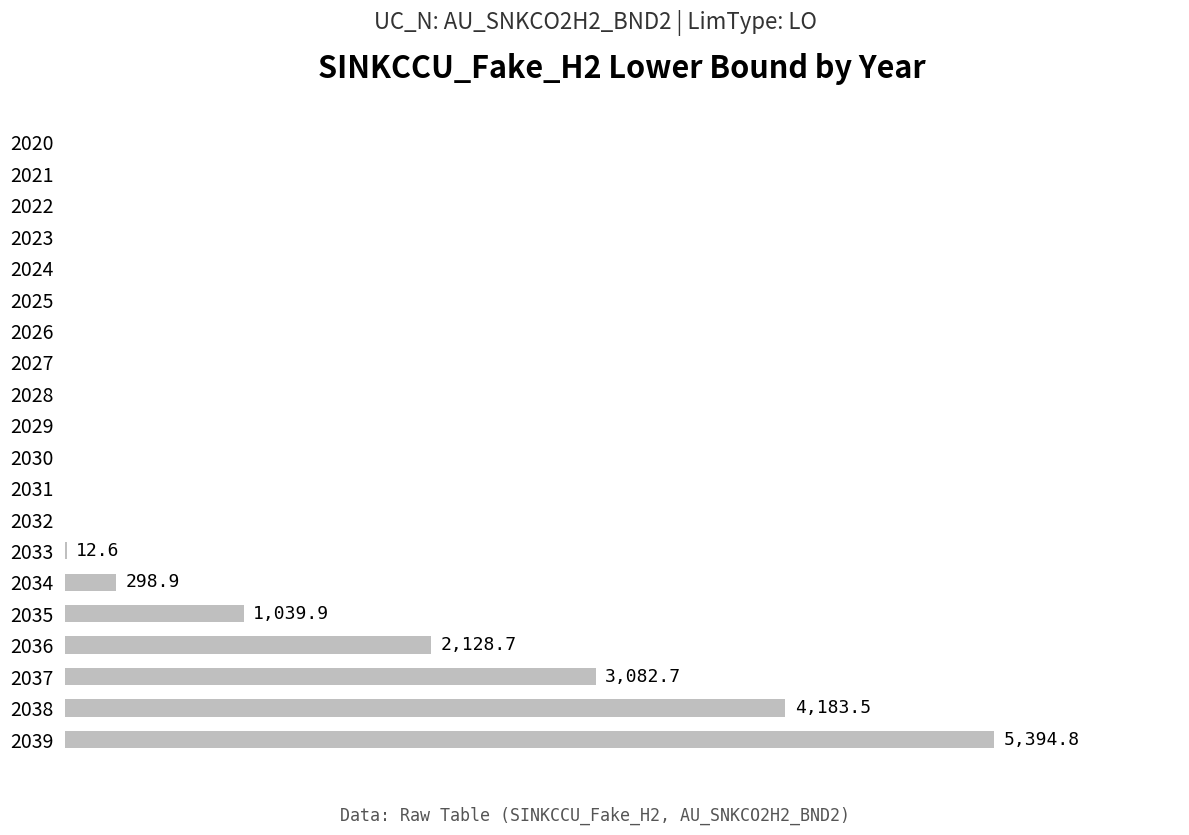

Are the bars horizontal?

Yes